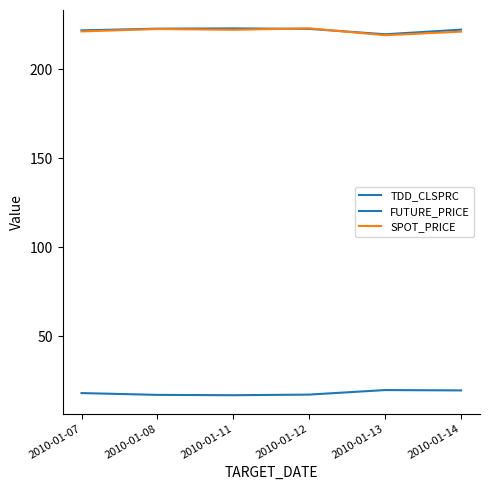

At which label does FUTURE_PRICE first exceed 222?

2010-01-08